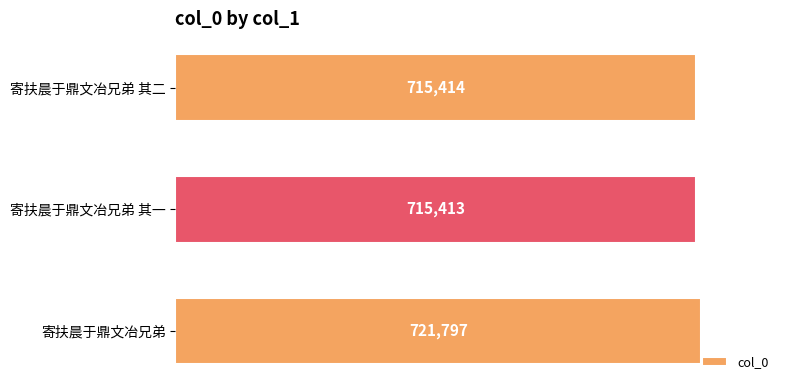

Is it true that the value at 寄扶晨于鼎文冶兄弟 其一 is 221038?

False